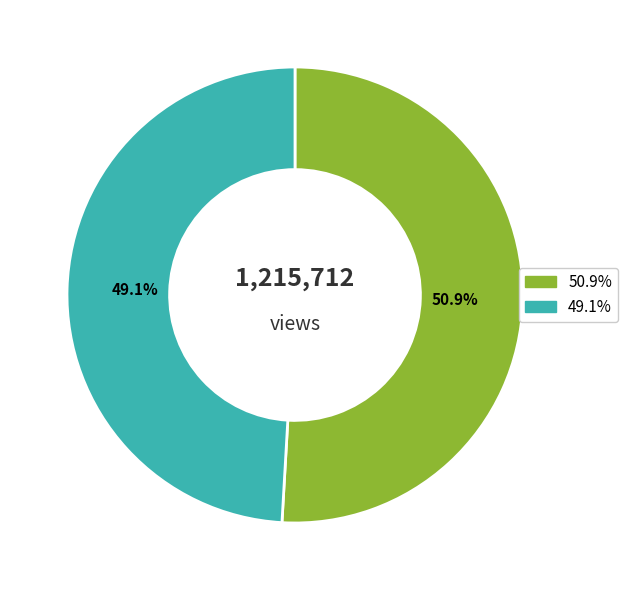

What is the smallest slice in the pie chart?

49.1%